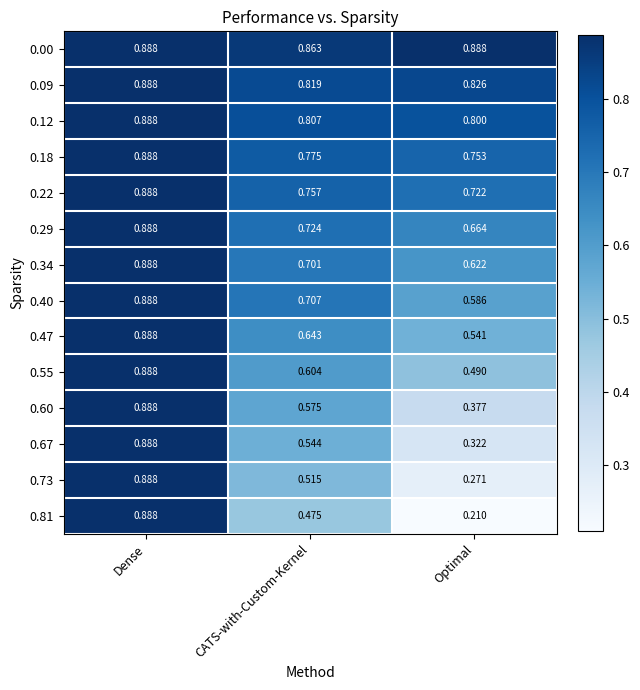

Is the value of 0.18 at Dense greater than the value of 0.60 at Optimal?

Yes